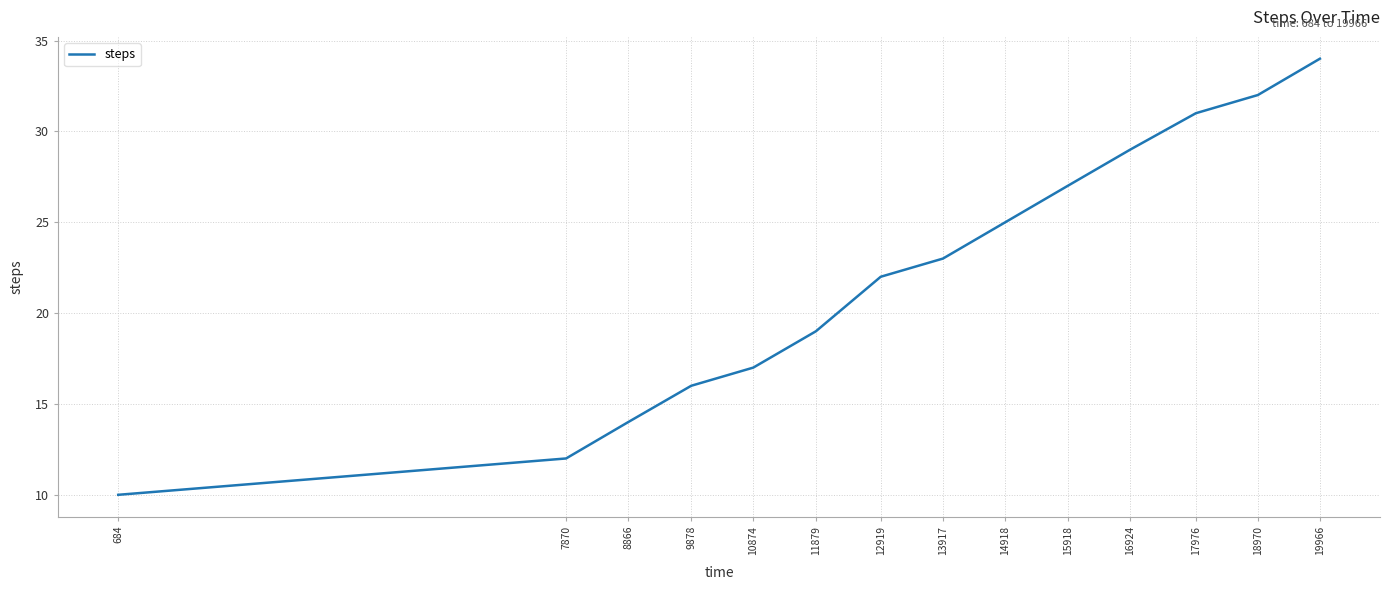

Approximately how many times larger is the value at 8866 compared to 10874?

0.8